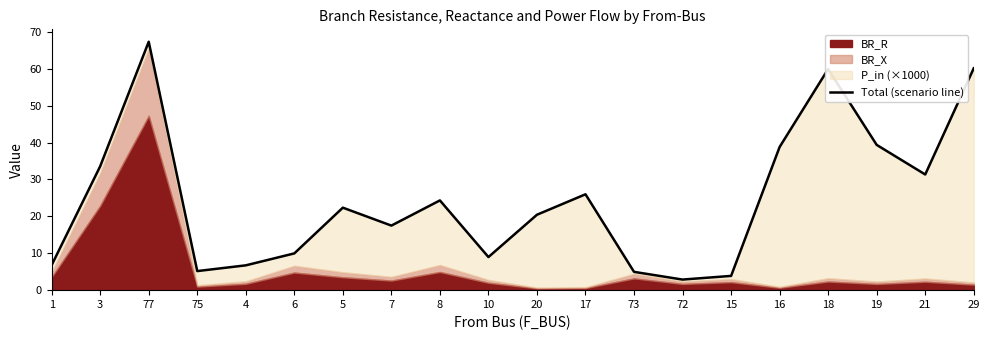

What is the difference between the second highest and minimum values?

57.3